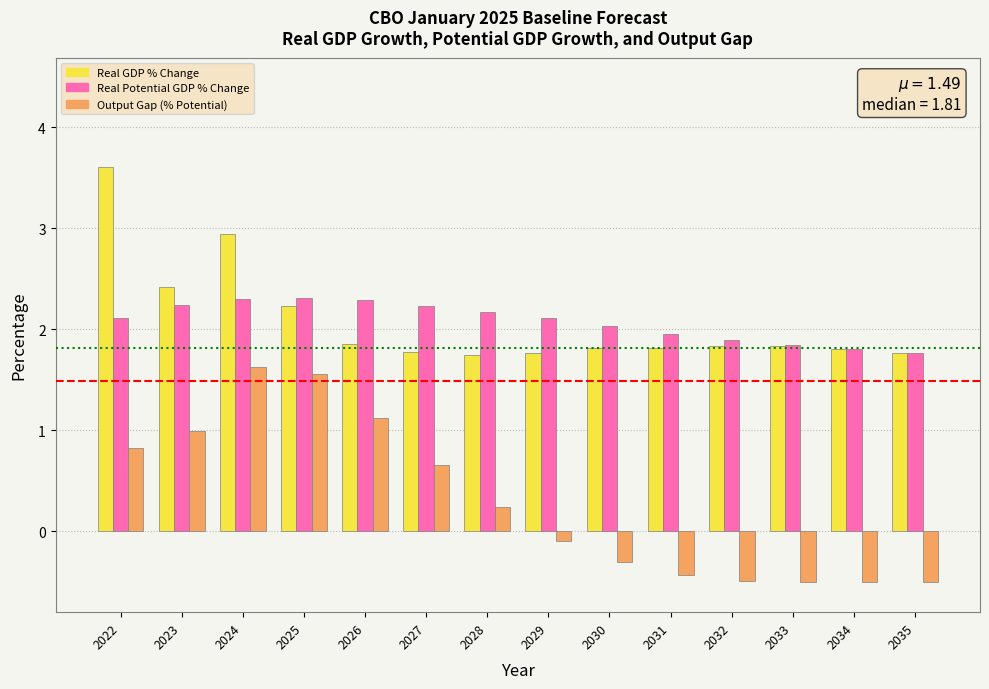

At which category is the sum across all series the highest?

2024